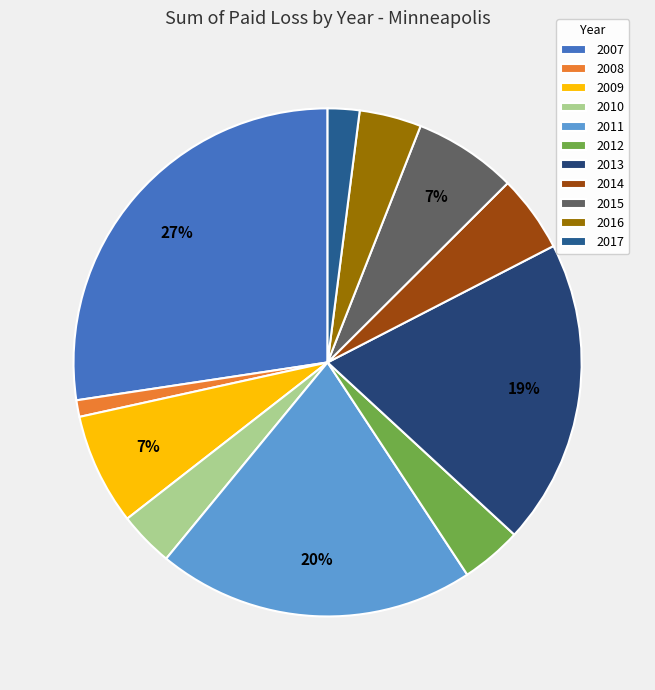

How many slices are in this pie chart?

11